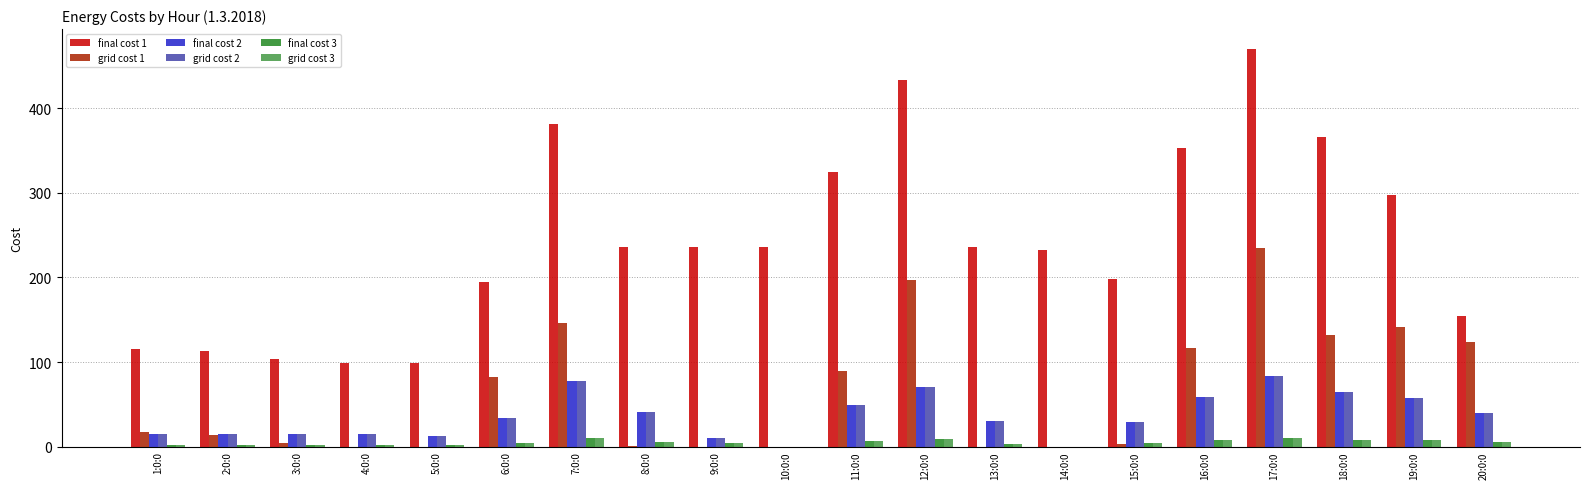

True or false: final cost 2 has a value of 0.0 at 14:0:0.

True